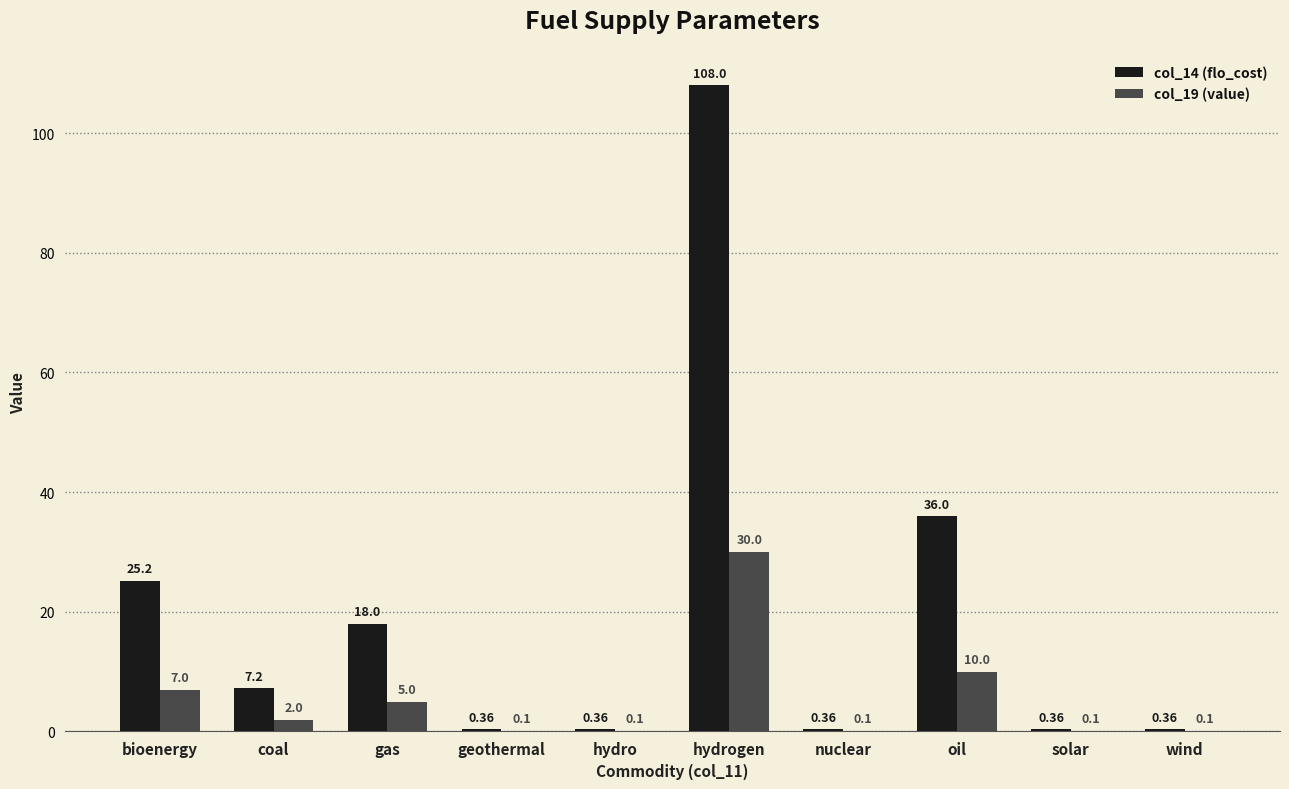

At which category is the sum across all series the highest?

hydrogen